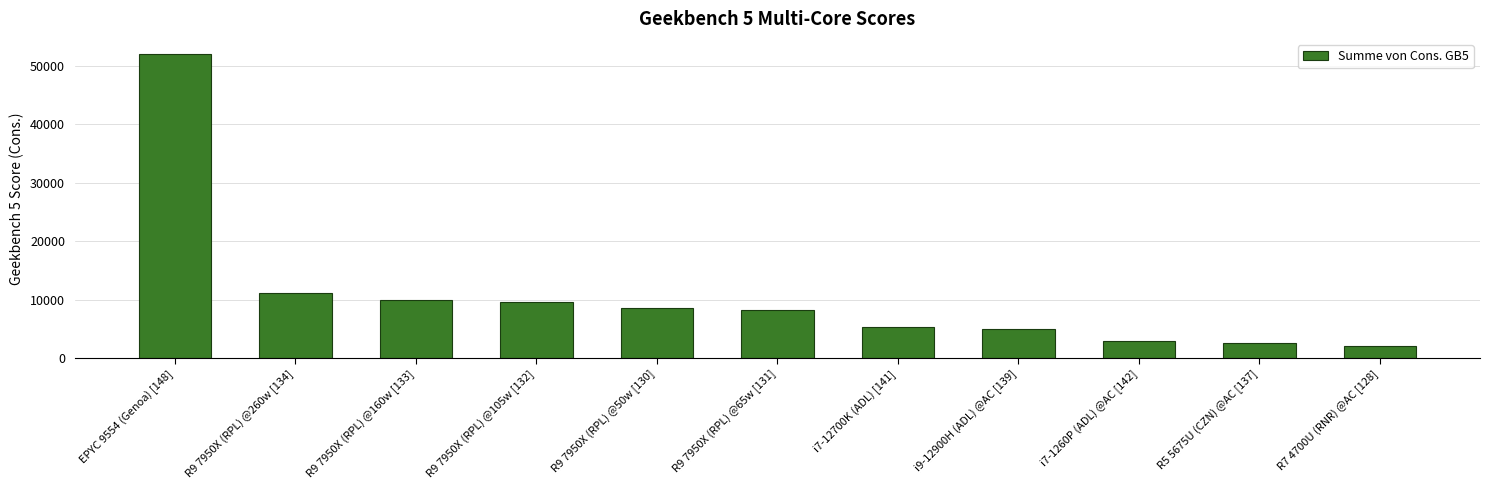

Between i9-12900H (ADL) @AC [139] and R9 7950X (RPL) @160w [133], which is larger?

R9 7950X (RPL) @160w [133]